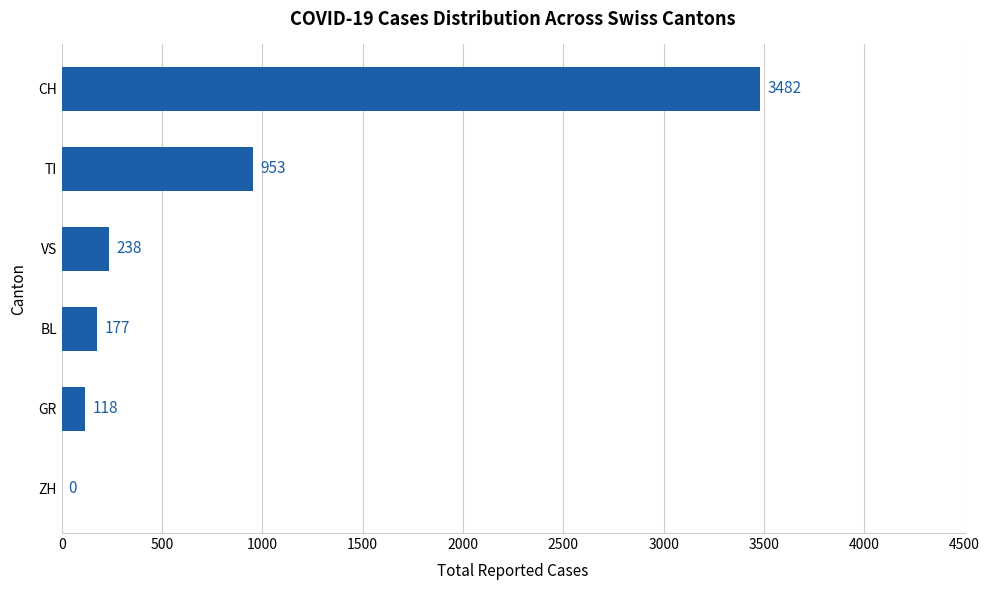

What is the ratio of the value at CH to the value at TI?

3.7